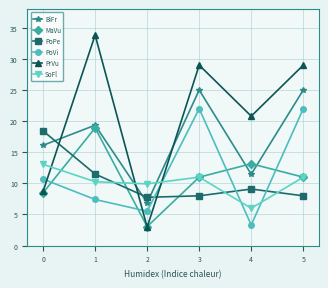

Which series has the widest spread of values?

PrVu